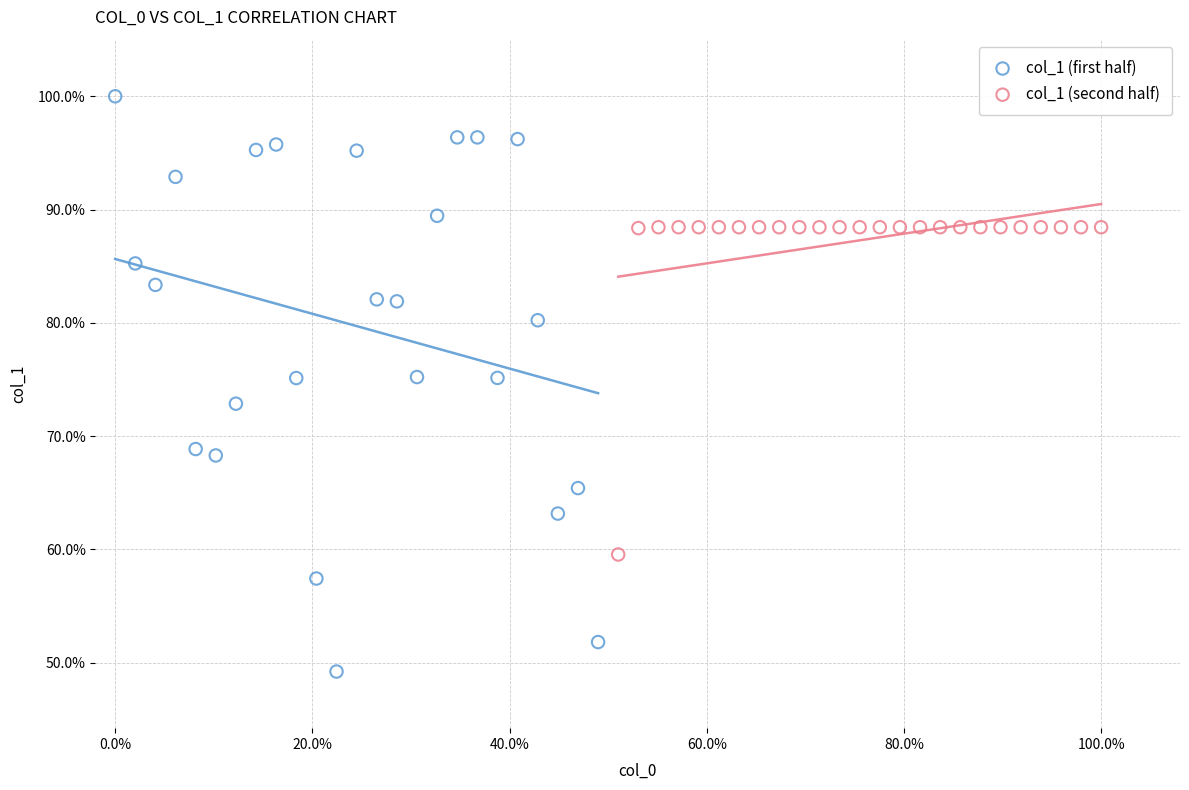

Which series has the largest Y range (max minus min)?

col_1 (first half)